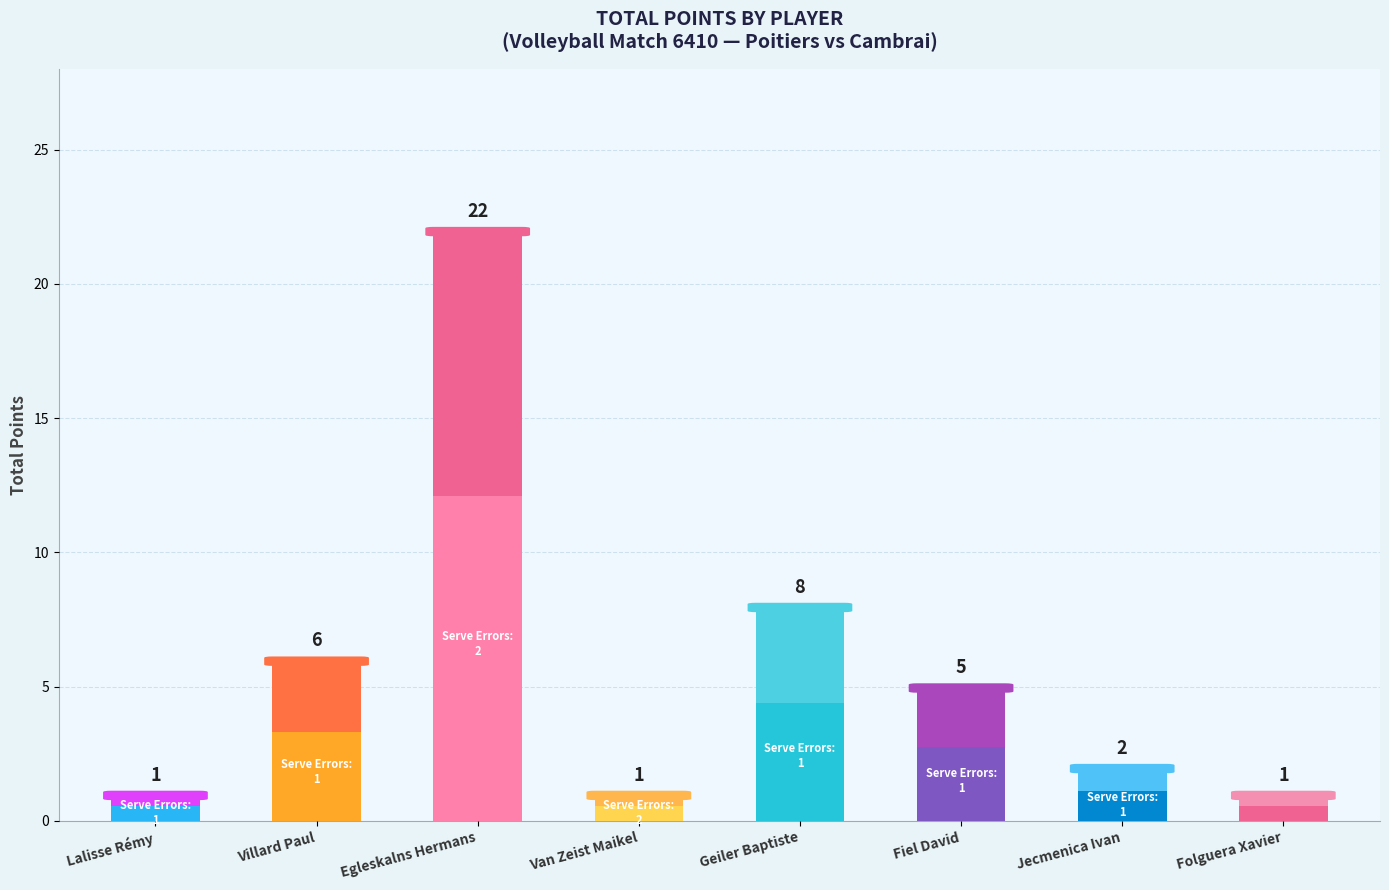

What is the greatest value displayed?

22